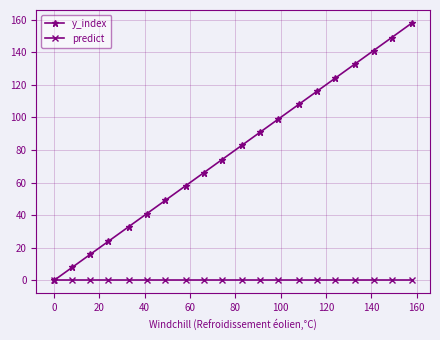

True or false: y_index has more than 0 interior local peaks.

False